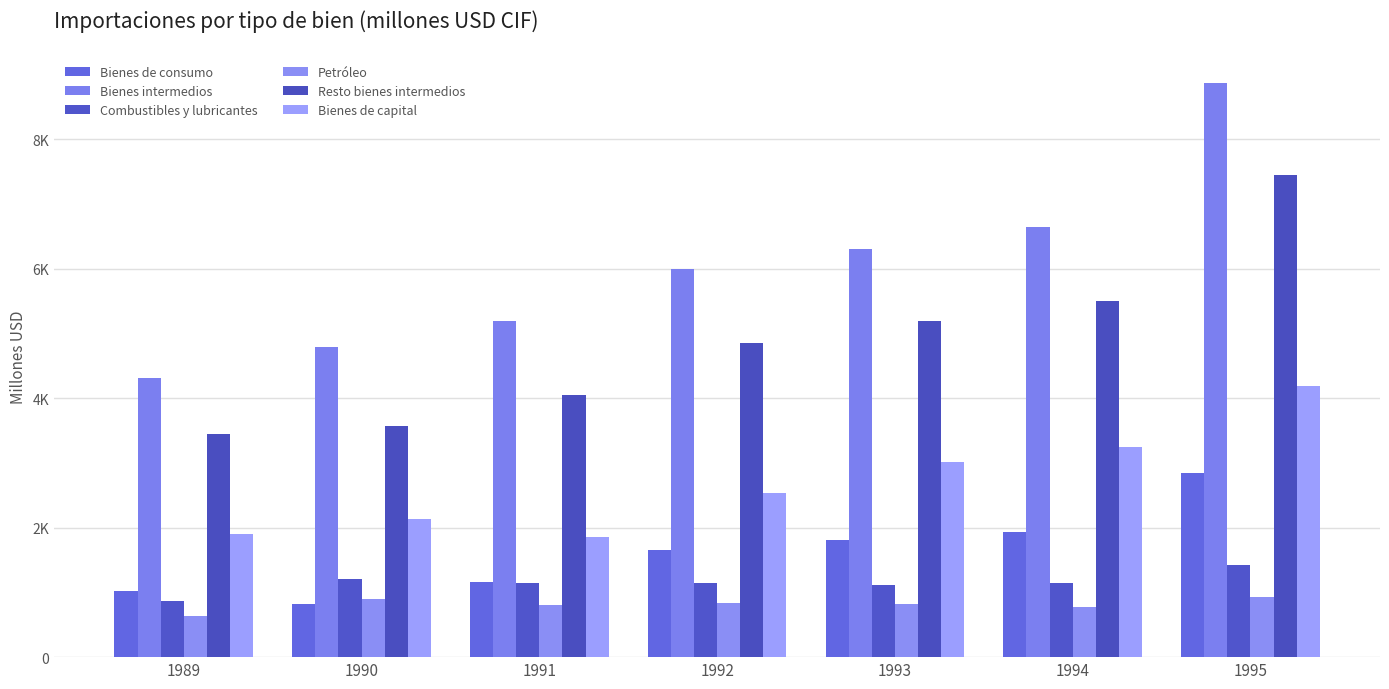

Are the bars grouped side by side (vs. stacked)?

Yes